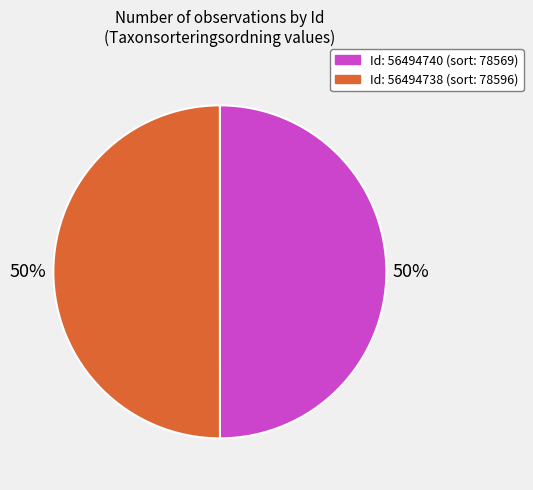

To the nearest percent, what is the average slice percentage?

50%